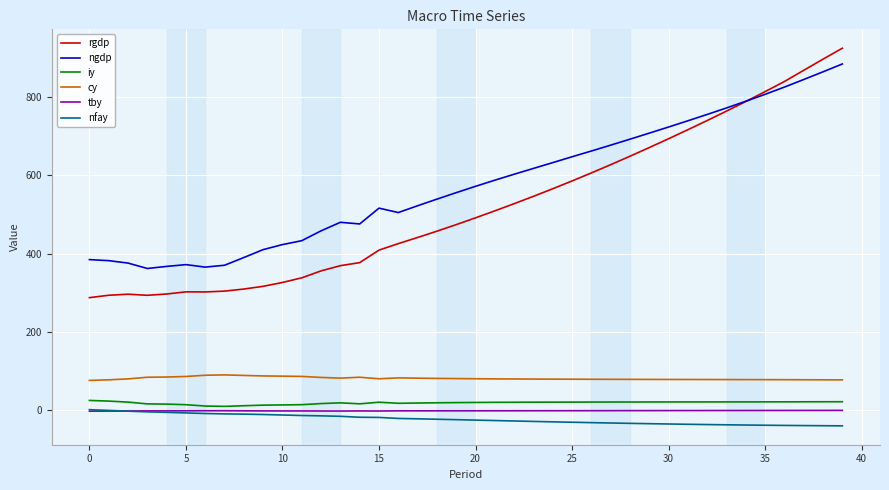

What is the difference between the maximum and minimum values in the cy series?

14.1